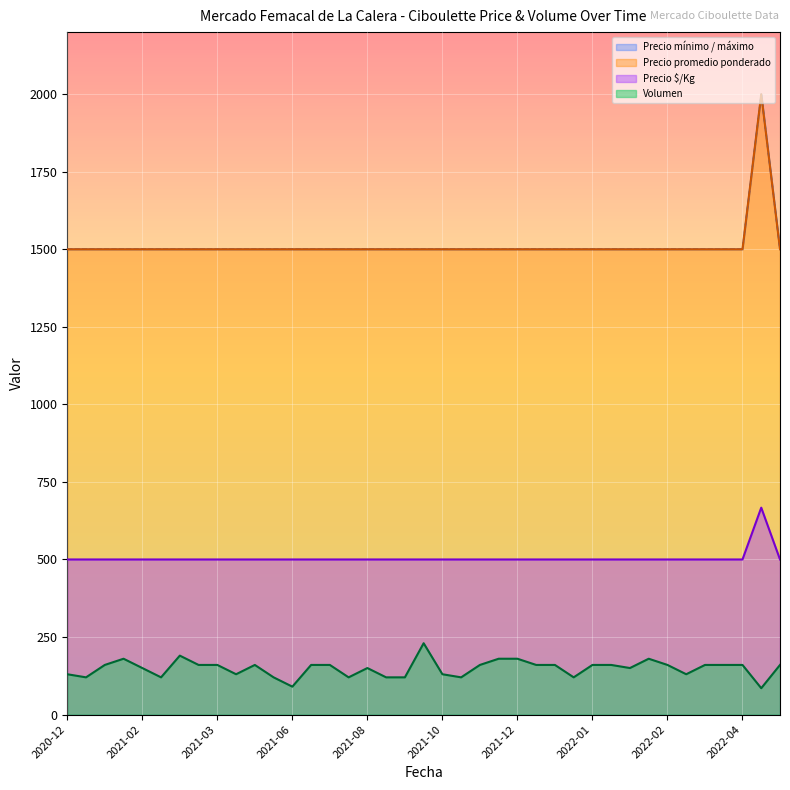

True or false: Volumen has more than 2 interior local peaks.

True